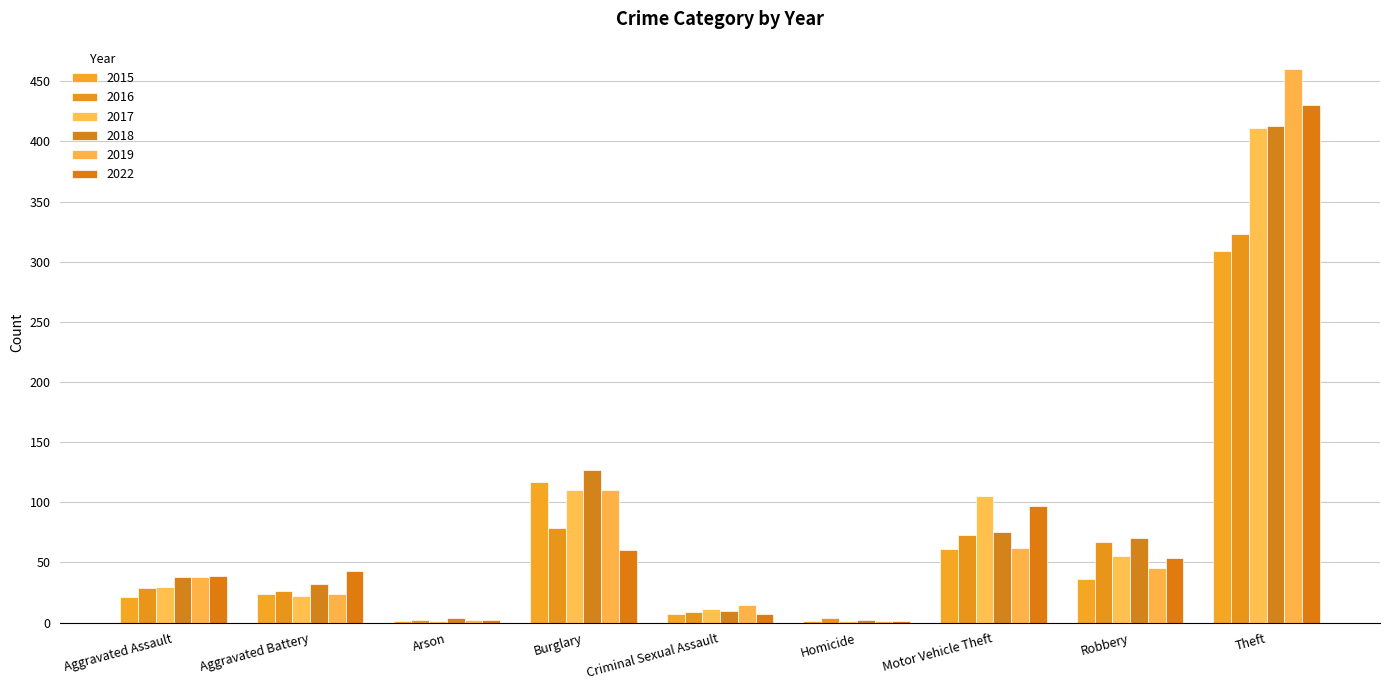

Does the chart contain stacked bars?

No